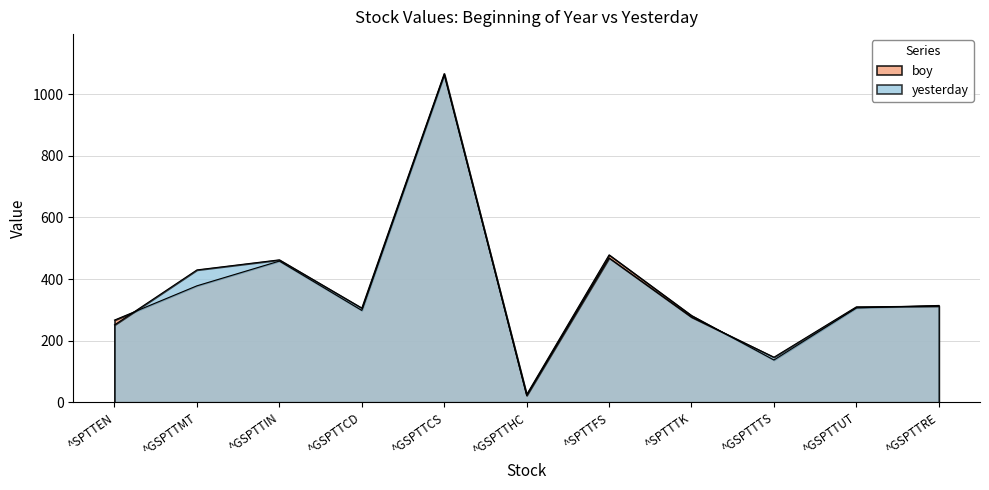

What is the value of the boy point at the 6th from the left?

25.7